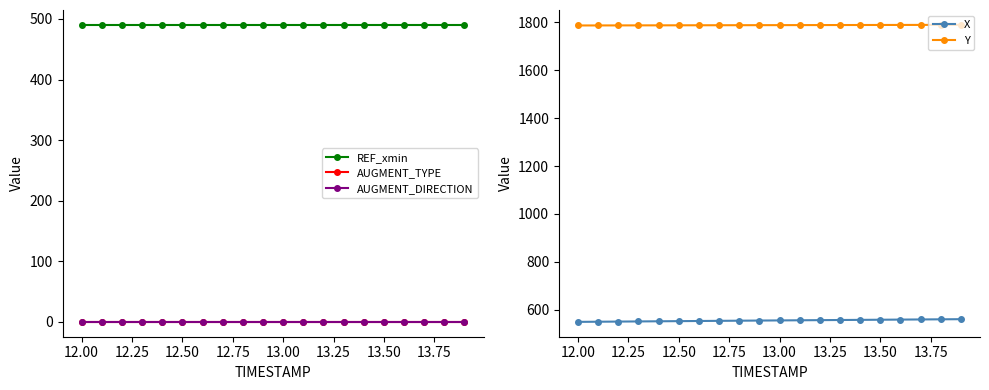

What is the lowest value of the X series?

548.5